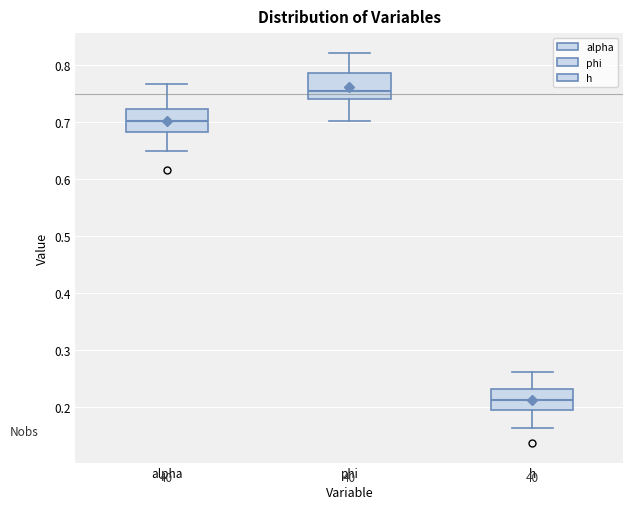

Which box has the lowest median line?

h